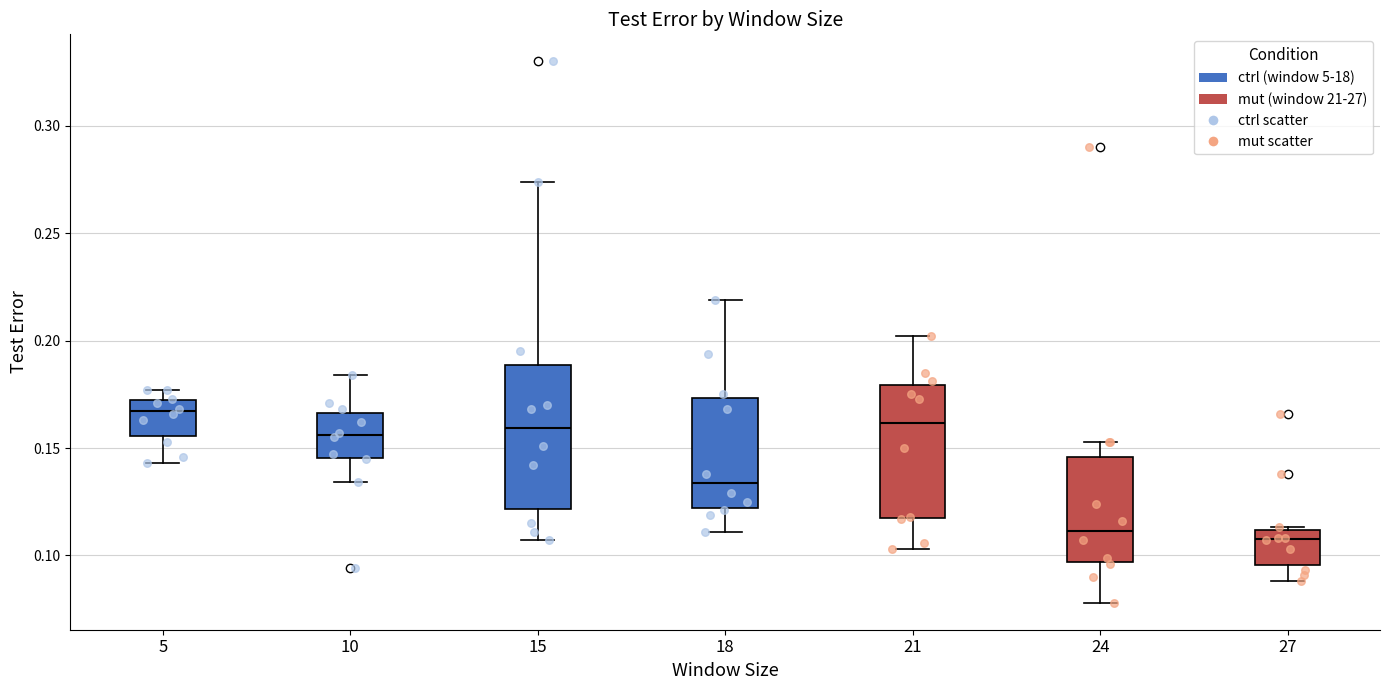

Reading left to right, transcribe this box plot: for each box, give where its median line is, the range the box spans, and where its two whiskers end, as read against the y-axis. The values are not printed on the chart, so give them approximately, as read against the axis.

5: median 0.165, box 0.155 to 0.175, whiskers 0.145 to 0.175 (just above the box's upper edge)
10: median 0.155, box 0.145 to 0.165, whiskers 0.135 to 0.185
15: median 0.160, box 0.120 to 0.190, whiskers 0.105 to 0.275
18: median 0.135, box 0.120 to 0.175, whiskers 0.110 to 0.220
21: median 0.160, box 0.115 to 0.180, whiskers 0.105 to 0.200
24: median 0.110, box 0.095 to 0.145, whiskers 0.080 to 0.155
27: median 0.110 (just below the box's upper edge), box 0.095 to 0.110, whiskers 0.090 to 0.115